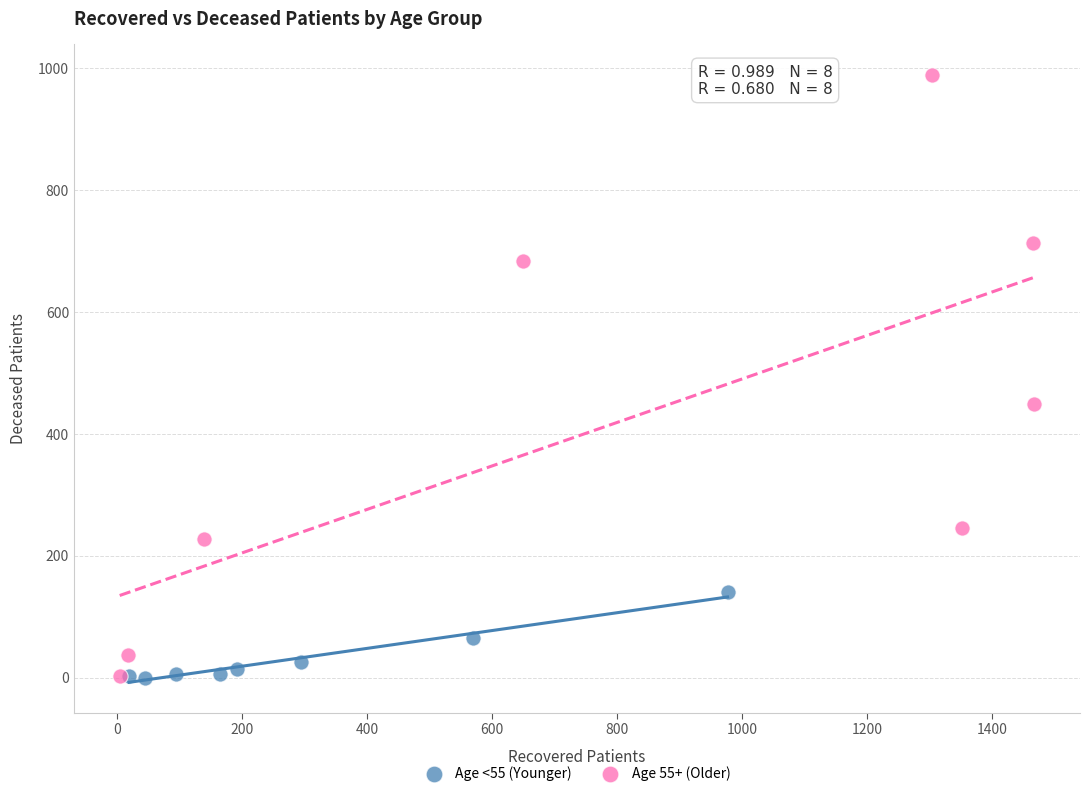

Which series reaches the maximum Y coordinate?

Age 55+ (Older)